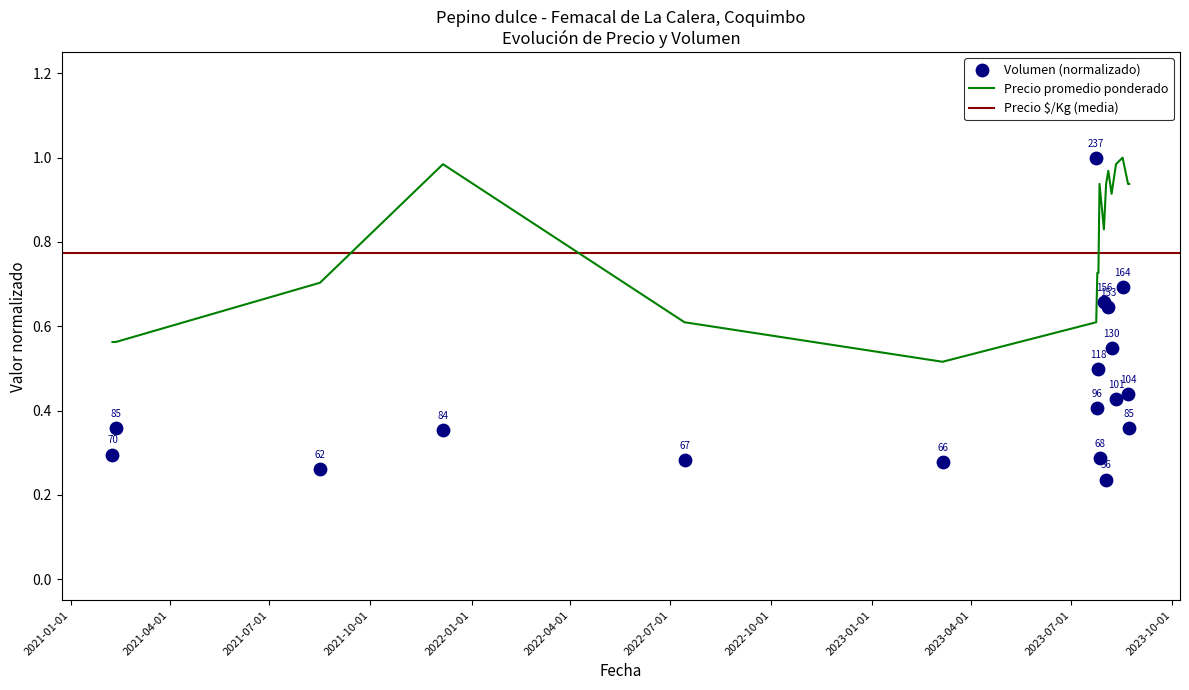

Which series has the largest Y range (max minus min)?

Volumen